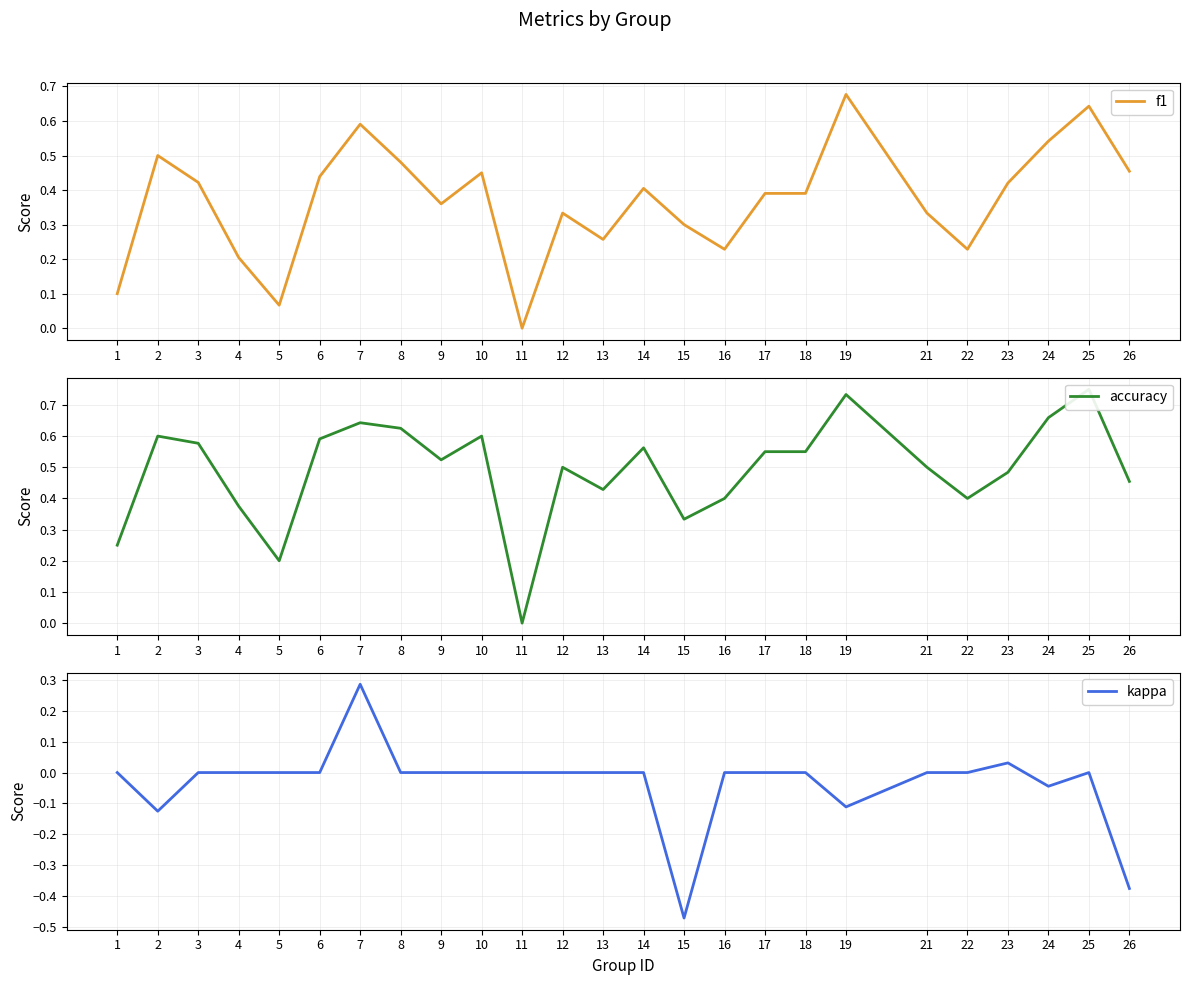

What value does the f1 series have at 12?

0.3